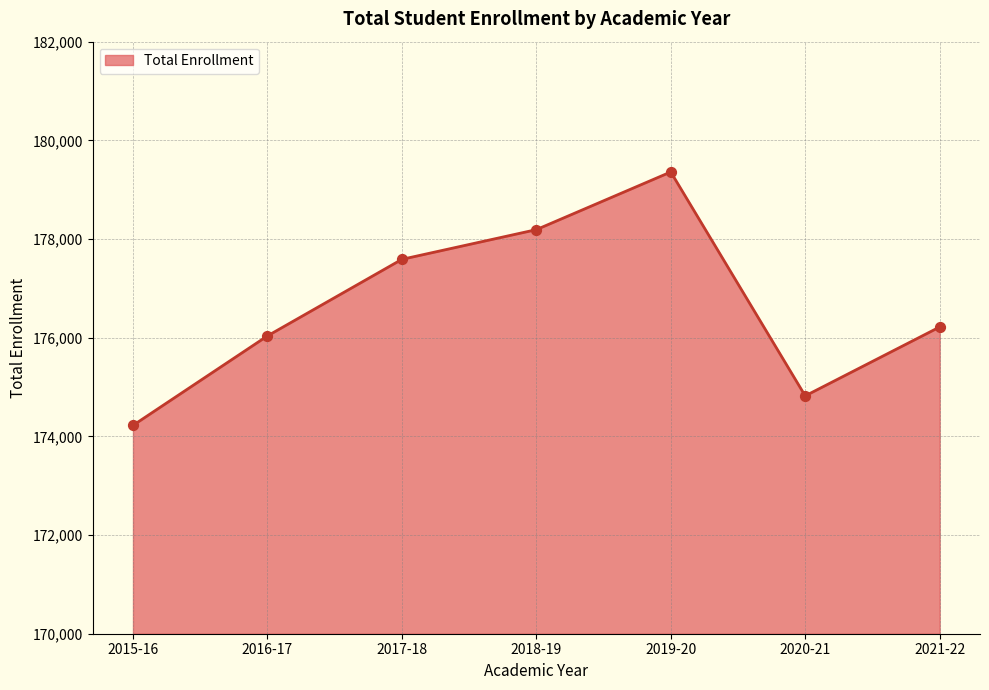

What is the ratio of the value at 2019-20 to the value at 2015-16?

1.0